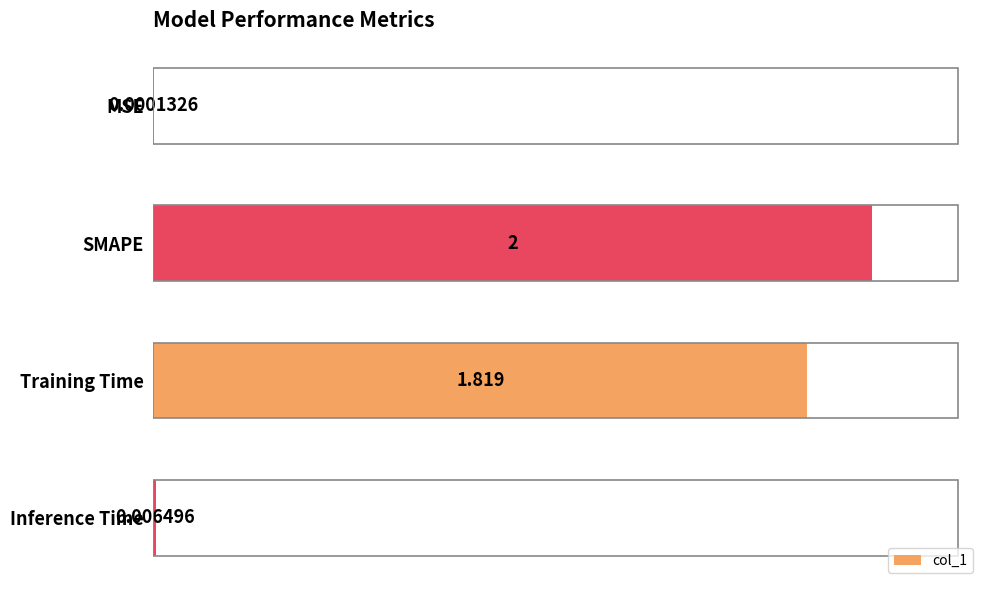

How many distinct data groups are displayed?

1